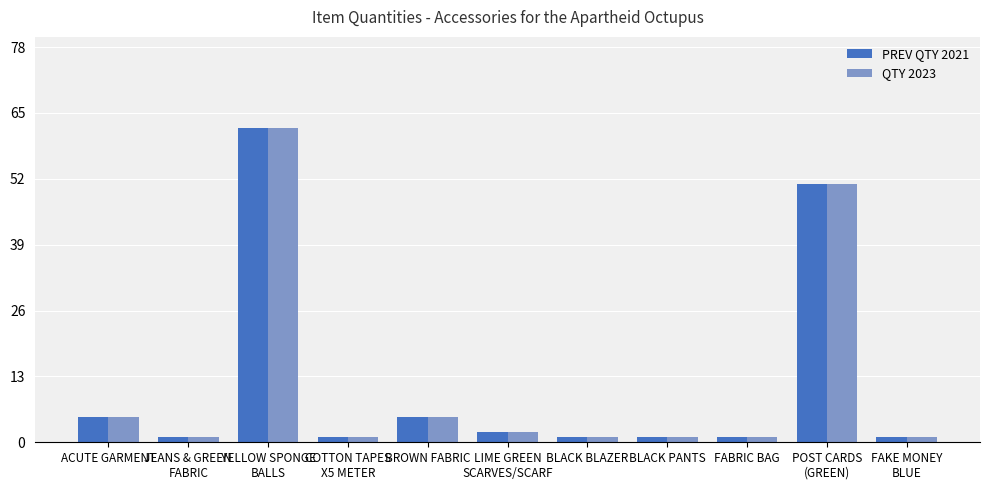

What value does the QTY 2023 series have at BROWN FABRIC?

5